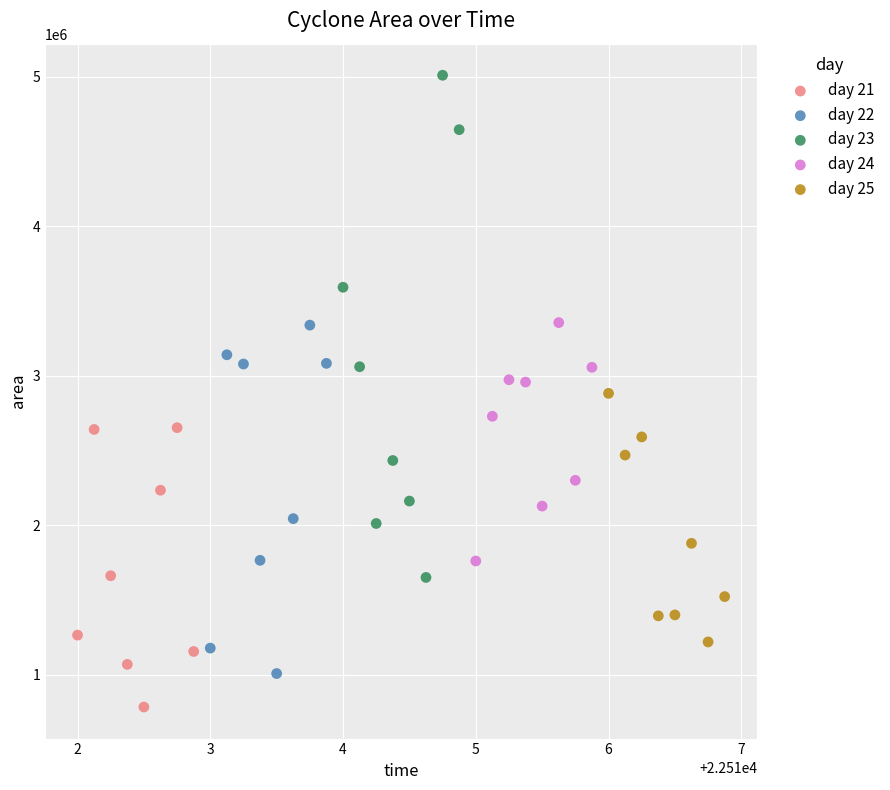

Which series has the largest Y range (max minus min)?

day 23